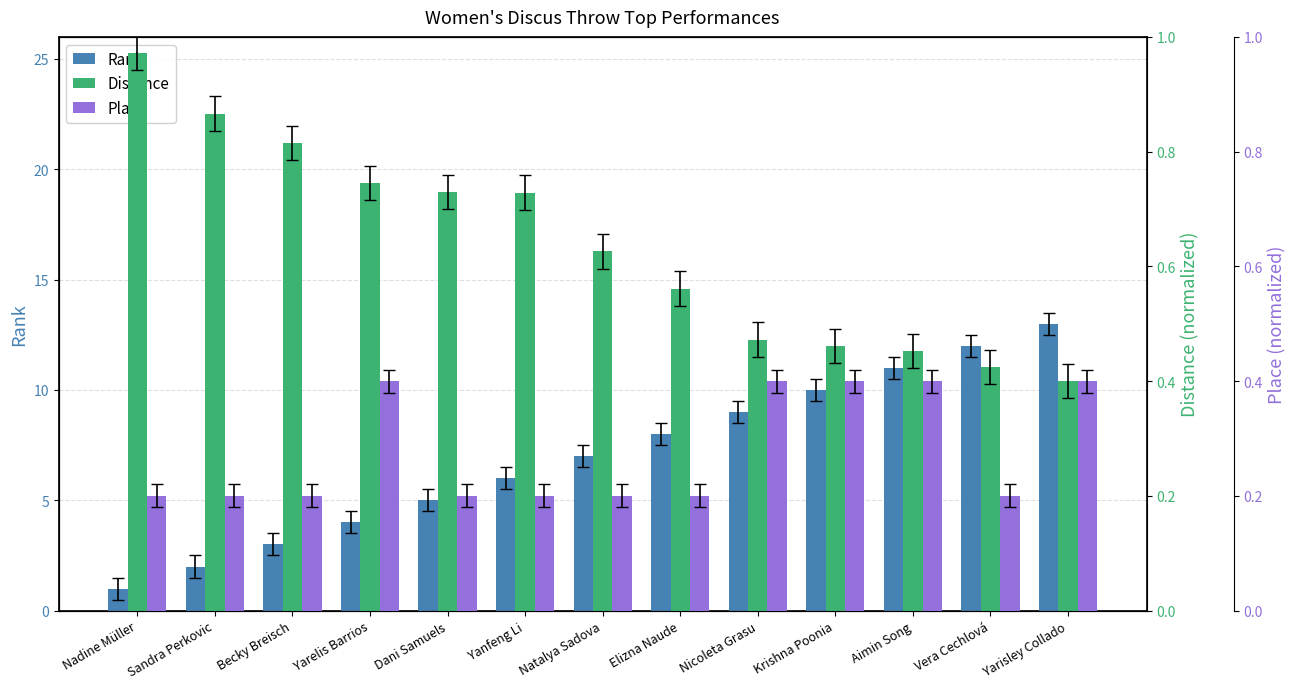

The value of Distance at Nadine Müller is 1.0. True or false?

True